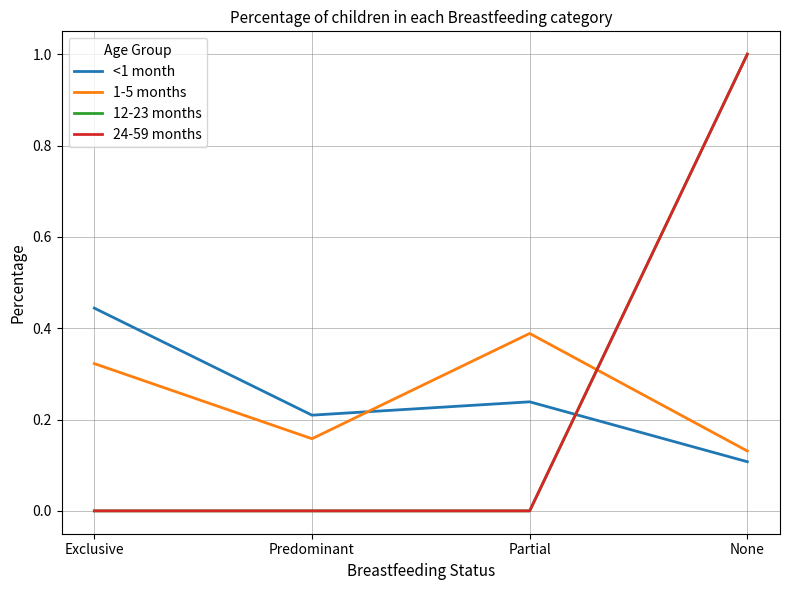

How many 1-5 months values are between 0 and 1?

4